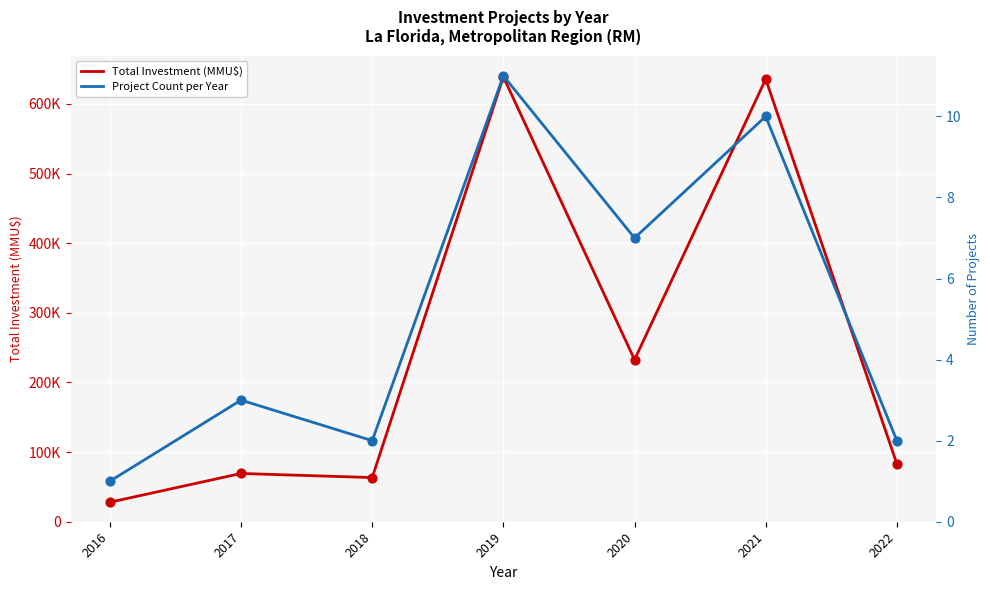

Which series contains the highest Y value?

Total Investment (MMU$)